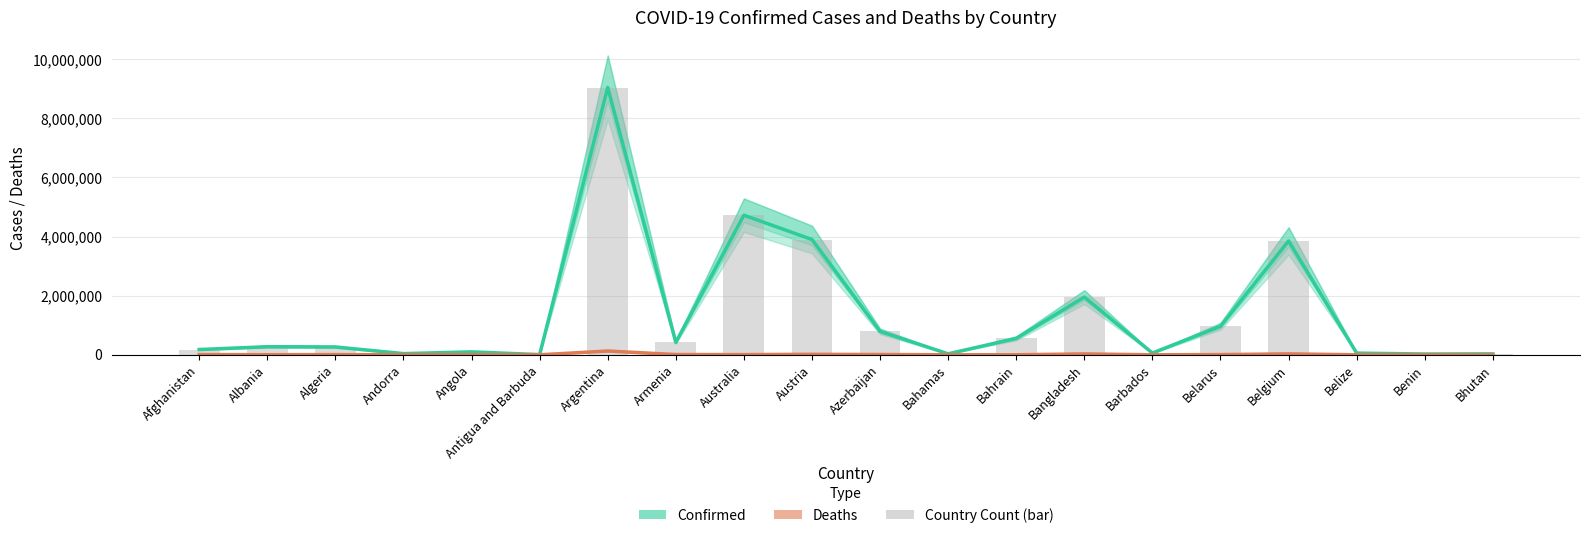

True or false: Confirmed has a value of 422581 at Armenia.

True